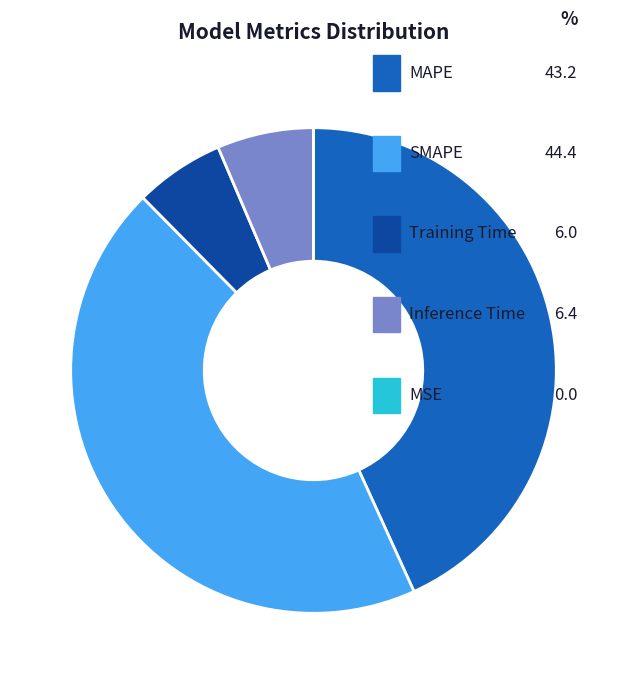

Between Training Time and MAPE, which is larger?

MAPE